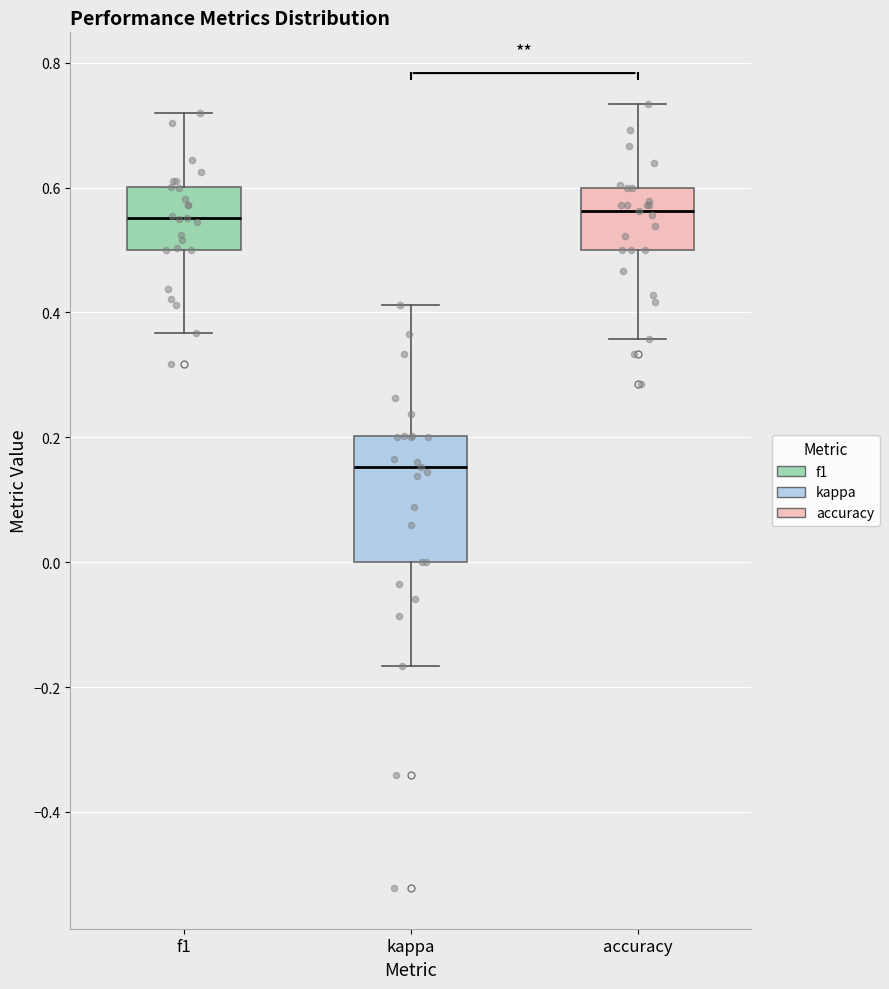

Reading left to right, transcribe this box plot: for each box, give where its median line is, the range the box spans, and where its two whiskers end, as read against the y-axis. The values are not printed on the chart, so give them approximately, as read against the axis.

f1: median 0.56, box 0.50 to 0.60, whiskers 0.36 to 0.72
kappa: median 0.16, box 0.00 to 0.20, whiskers -0.16 to 0.42
accuracy: median 0.56, box 0.50 to 0.60, whiskers 0.36 to 0.74